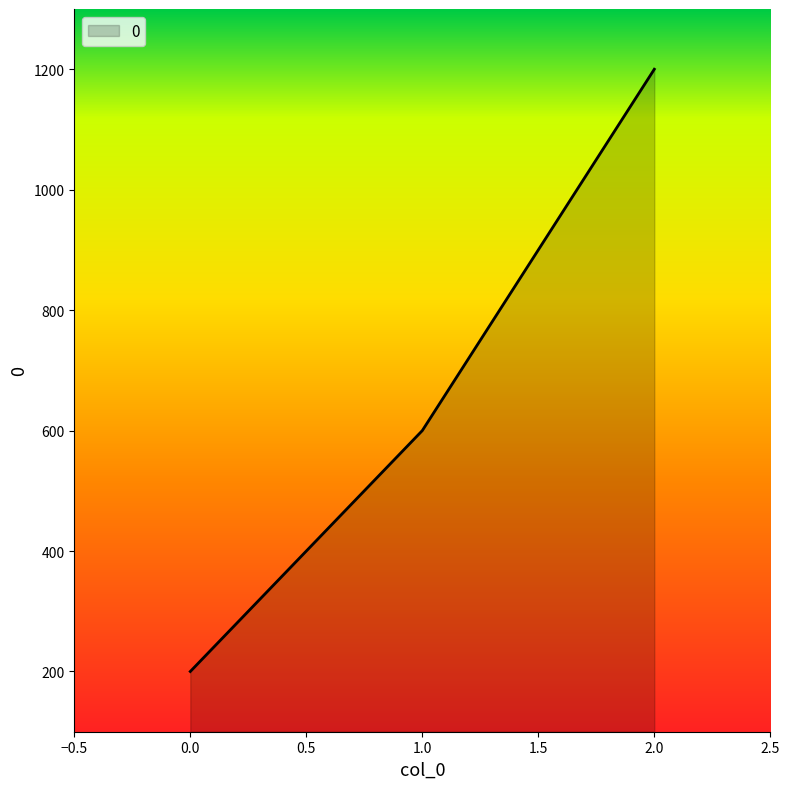

What is the difference between the second highest and minimum values?

400